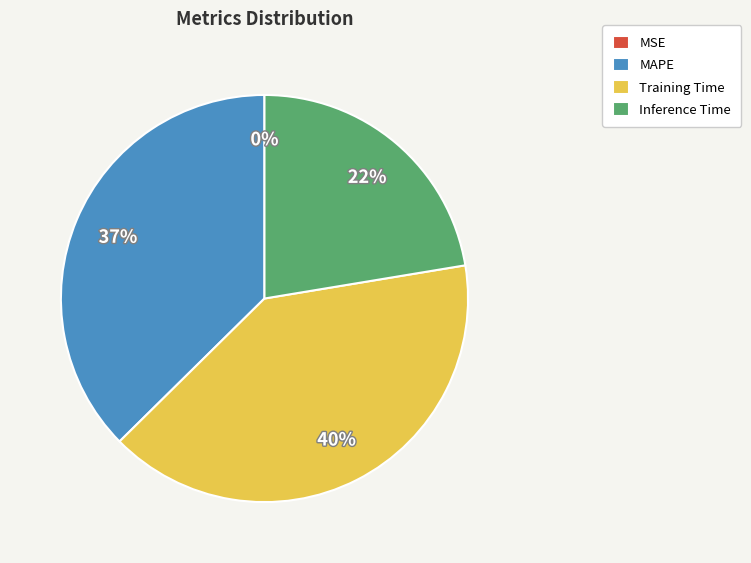

Is there a majority slice in this chart?

No